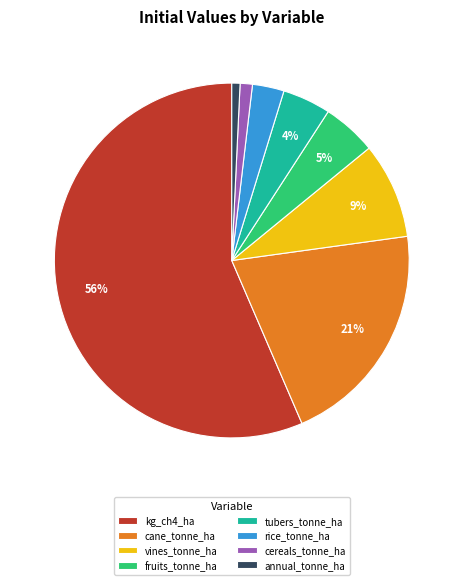

Which has a higher value, annual_tonne_ha or vines_tonne_ha?

vines_tonne_ha